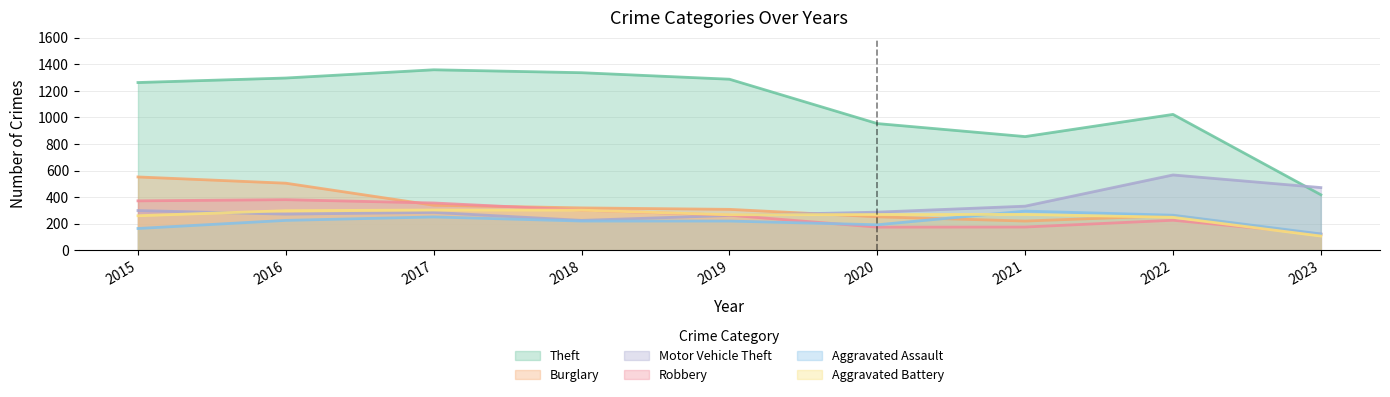

What is the highest value of the Robbery series?

381